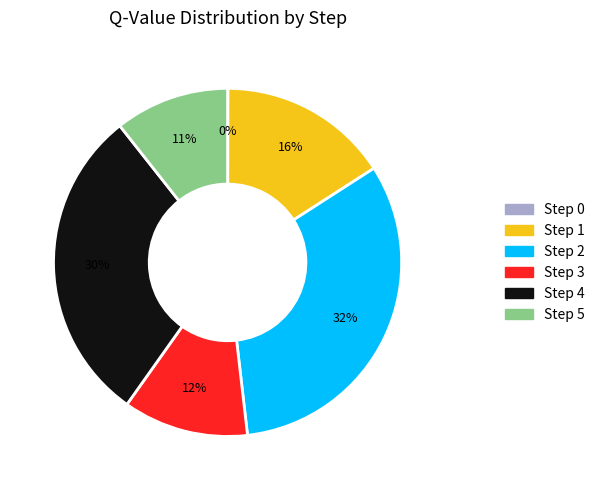

Does any single category account for the majority?

No